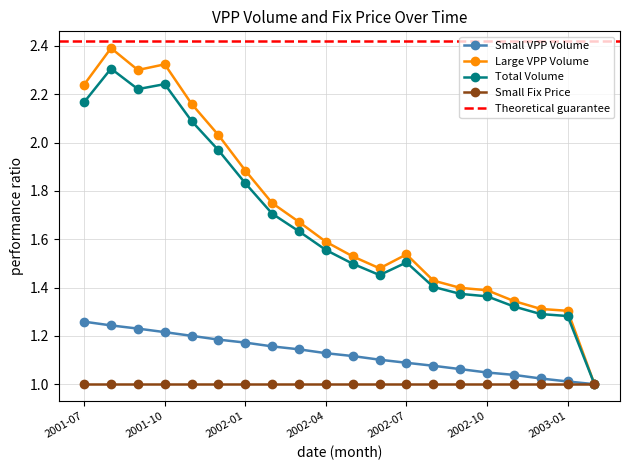

Is it true that Large VPP Volume equals 0.9 at 2003-01?

False